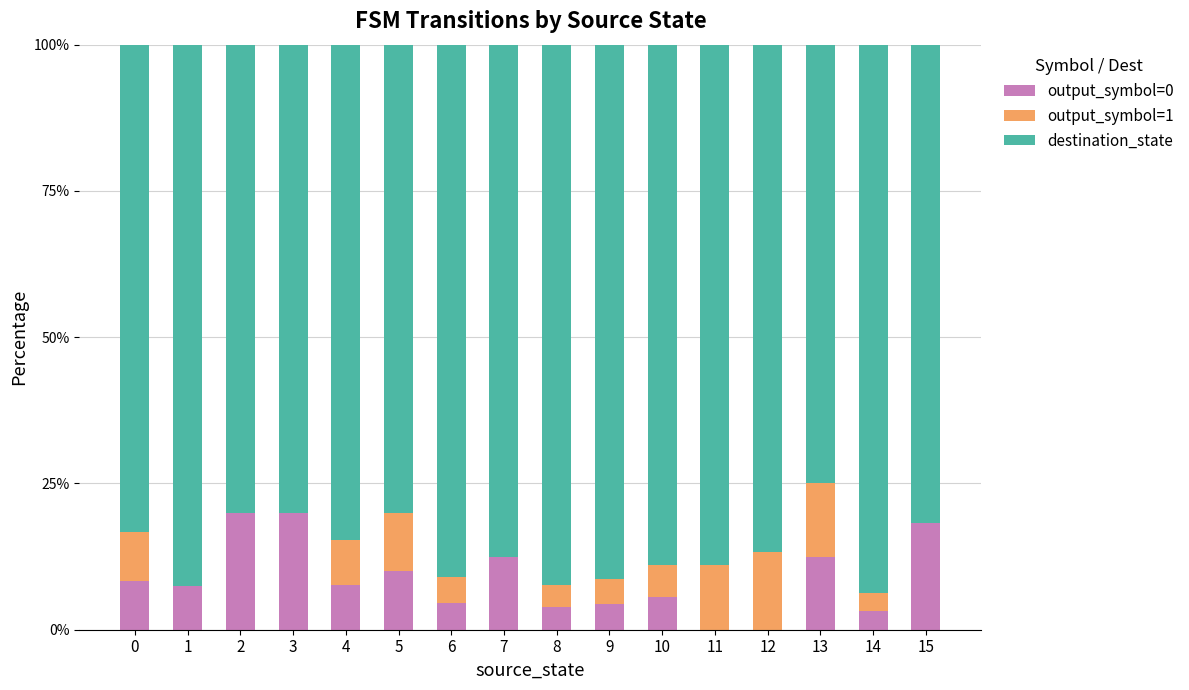

Are the bars horizontal?

No